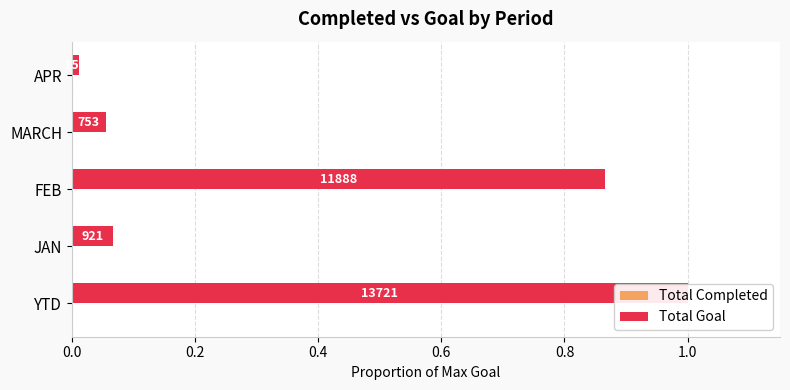

How many groups of bars are there?

5